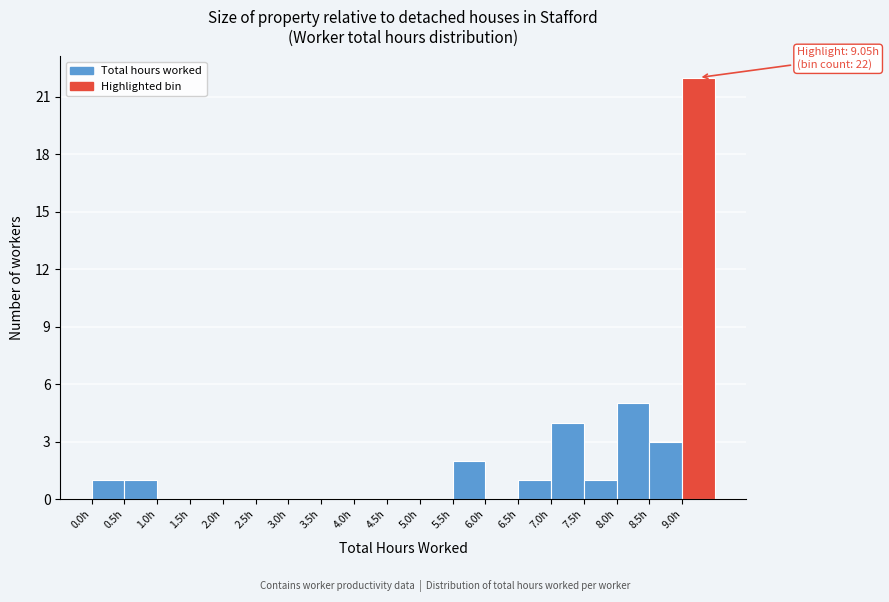

Which range on the x-axis has the tallest bar?

9.0 to 9.5